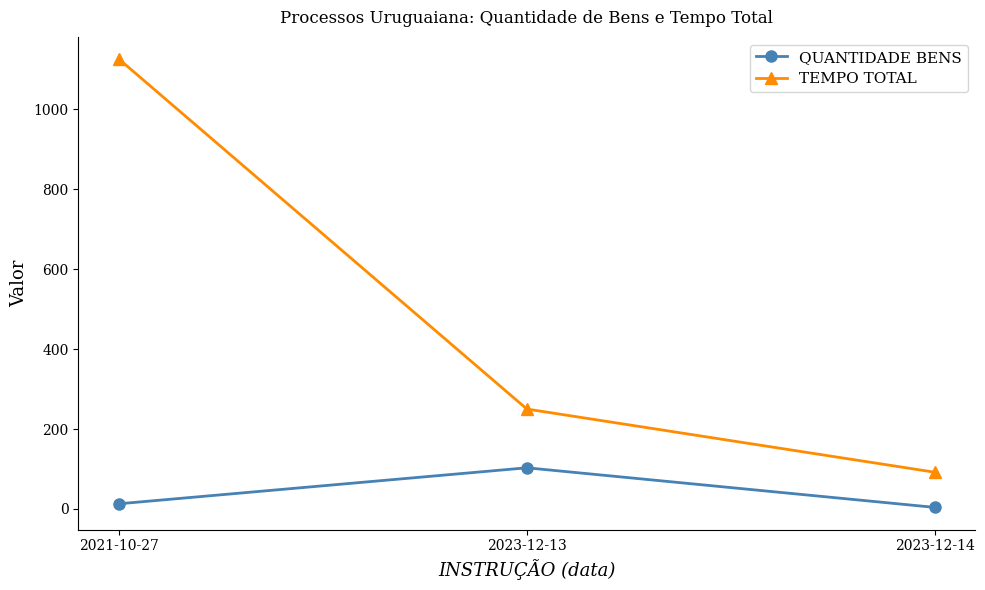

List the series in order of their peak value, highest first.

TEMPO TOTAL, QUANTIDADE BENS